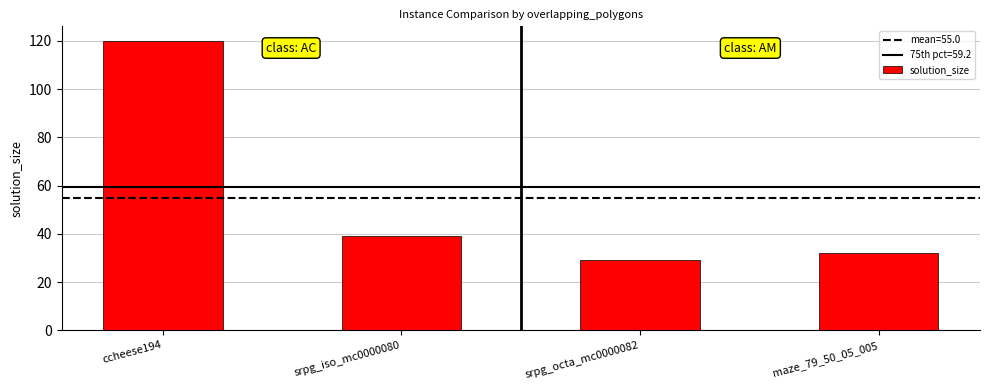

What is the smallest value displayed?

29